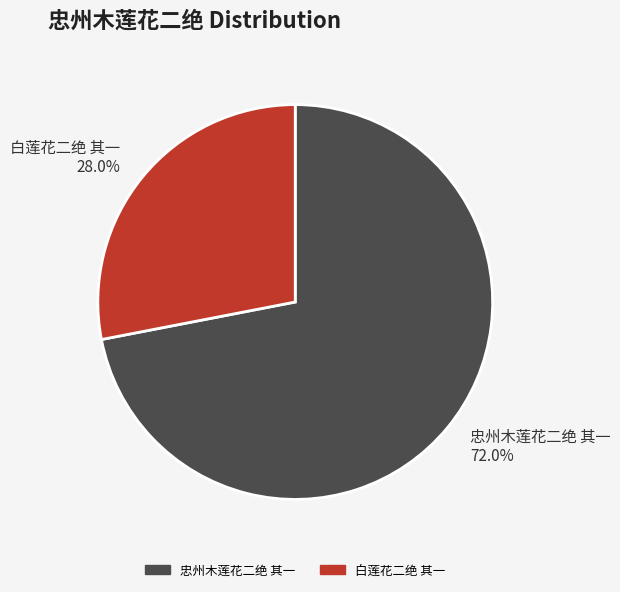

Count the number of slices in the pie.

2